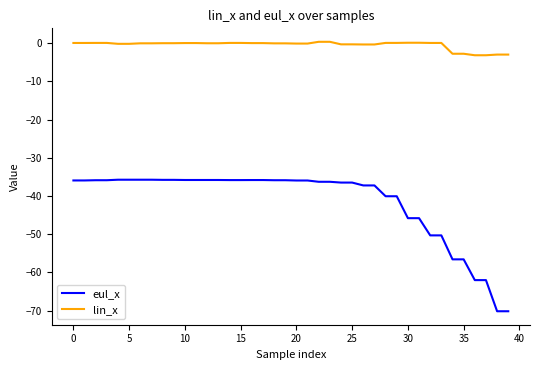

What is the average value of the lin_x series?

-0.5